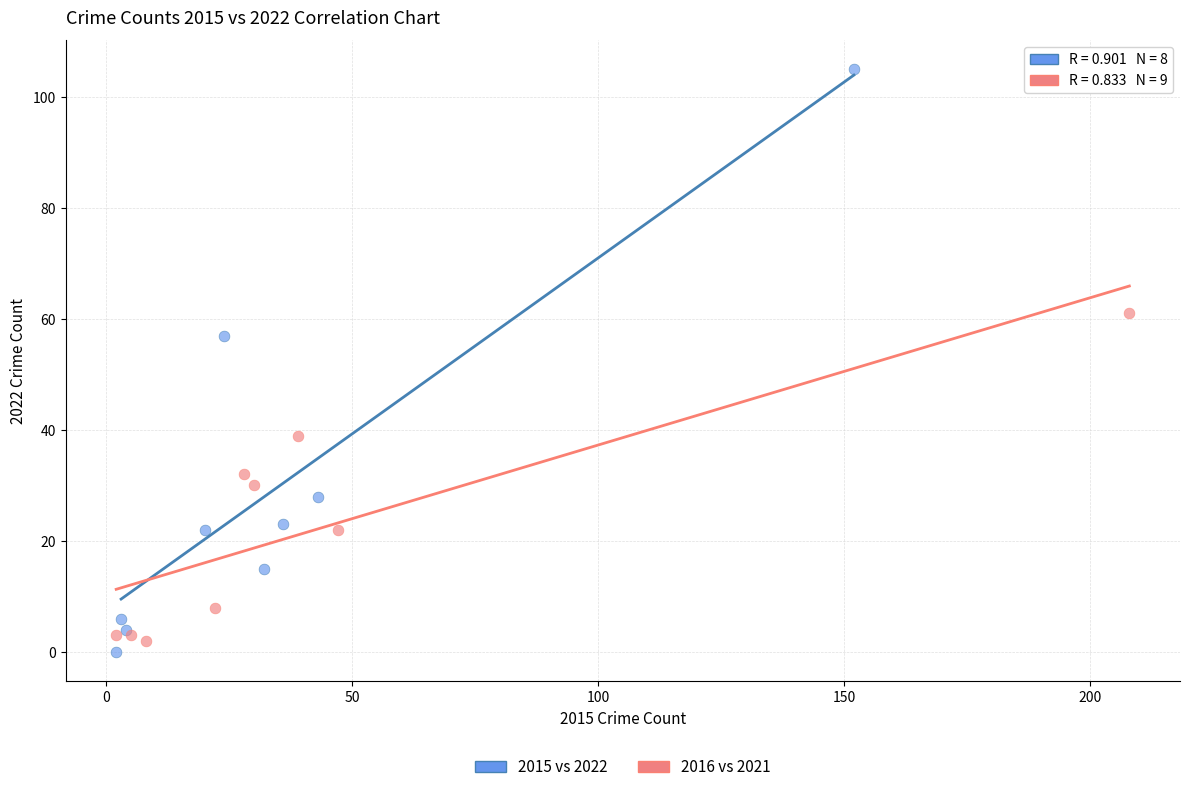

Which series reaches the maximum Y coordinate?

2015 vs 2022